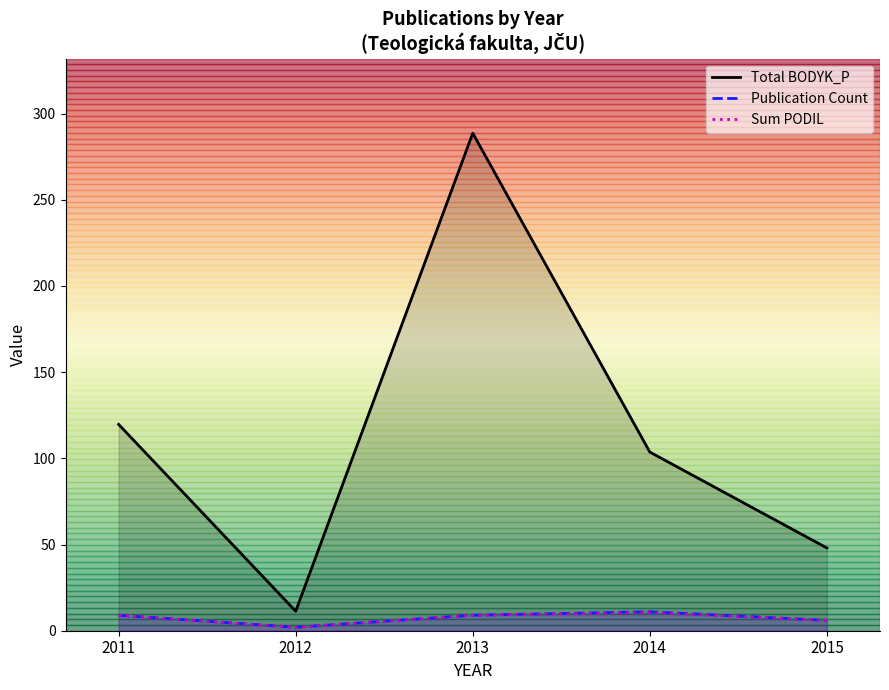

Is the value of Sum PODIL at 2013 greater than the value of Total BODYK_P at 2011?

No